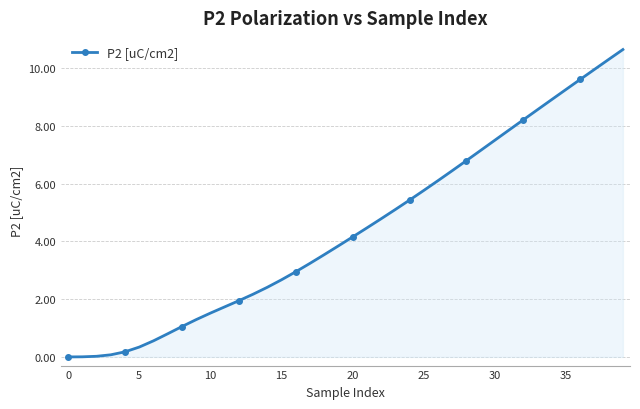

How many data points are above 4?

20